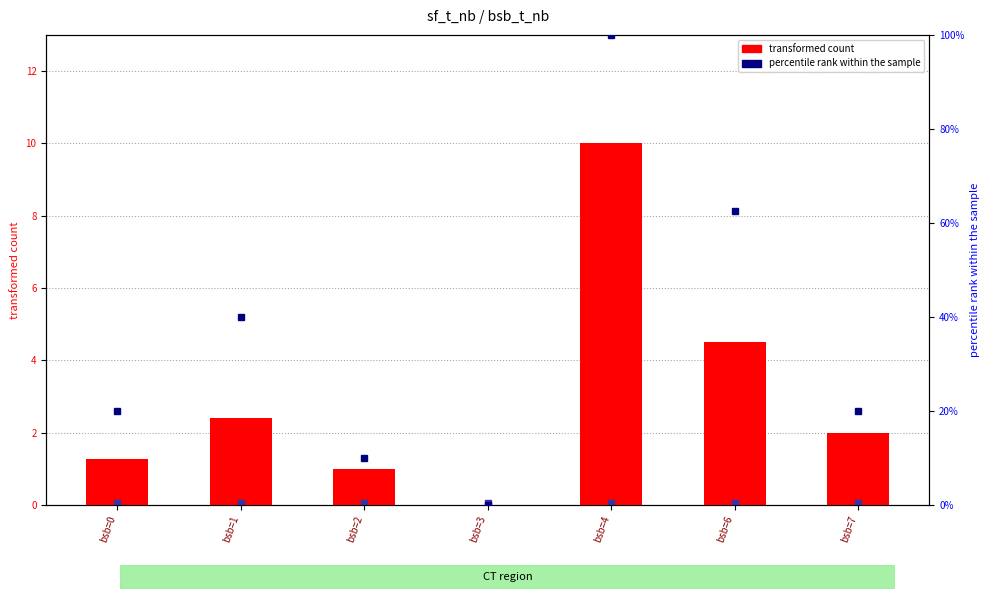

What is the value of the percentile rank bar at the 1st from the left?

20.0